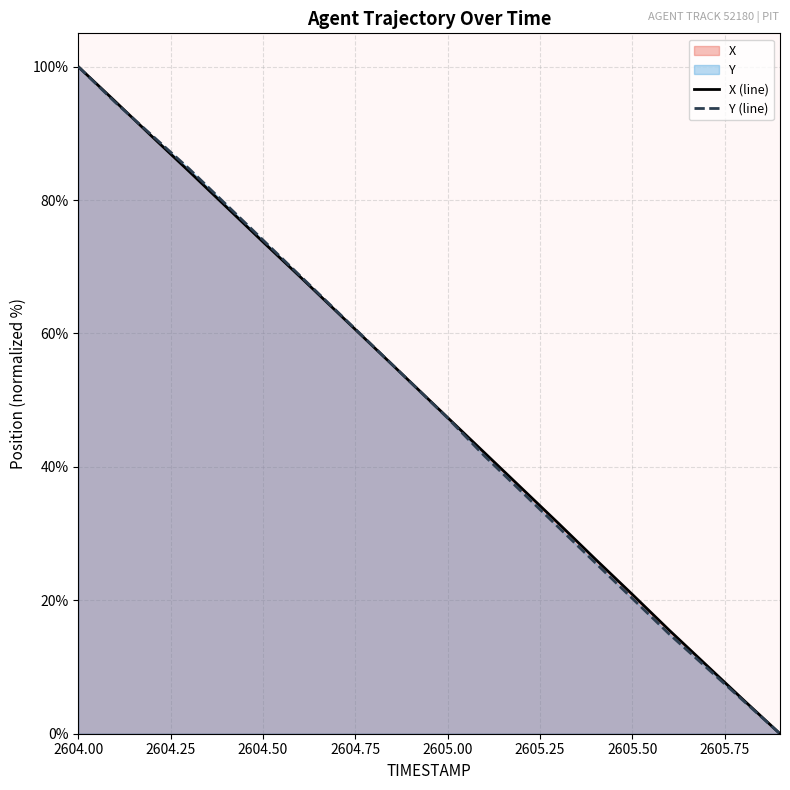

Reading left to right, list all the values displayed in this chart.

X: 2604.0=100.0	2604.1=94.8	2604.2=89.5	2604.3=84.3	2604.4=79.0	2604.5=73.7	2604.6=68.5	2604.7=63.3	2604.8=58.0	2604.9=52.7	2605.0=47.4	2605.1=42.1	2605.2=36.8	2605.3=31.5	2605.4=26.2	2605.5=20.9	2605.6=15.5	2605.7=10.3	2605.8=5.1	2605.9=0.0
Y: 2604.0=100.0	2604.1=94.7	2604.2=89.7	2604.3=84.7	2604.4=79.4	2604.5=74.0	2604.6=68.7	2604.7=63.3	2604.8=58.0	2604.9=52.7	2605.0=47.3	2605.1=41.6	2605.2=36.3	2605.3=31.0	2605.4=25.6	2605.5=20.3	2605.6=14.9	2605.7=10.0	2605.8=5.0	2605.9=0.0